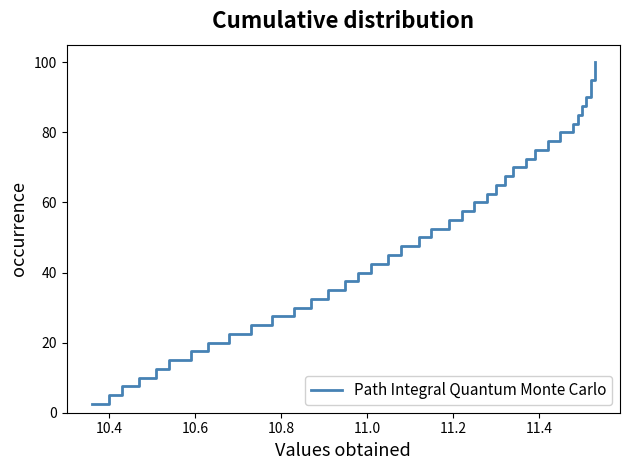

What is the minimum value shown in the chart?

2.5